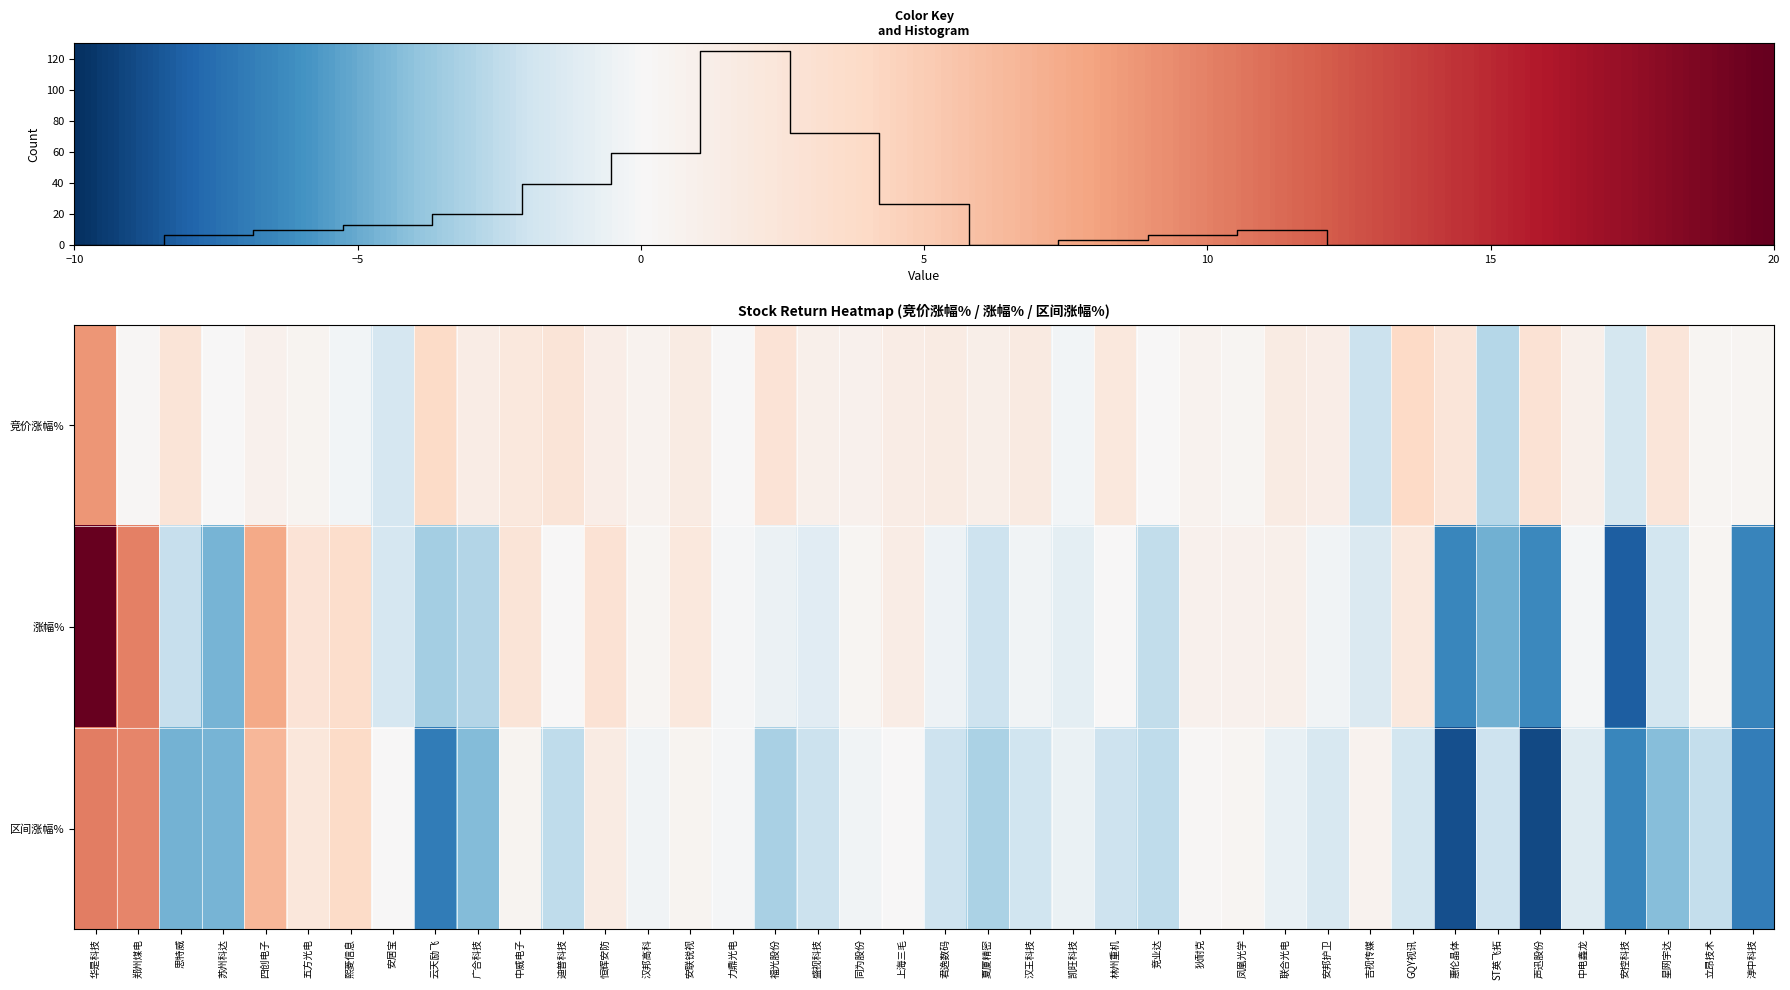

Is the value of 涨幅% at 声迅股份 greater than the value of 竞价涨幅% at 思特威?

No